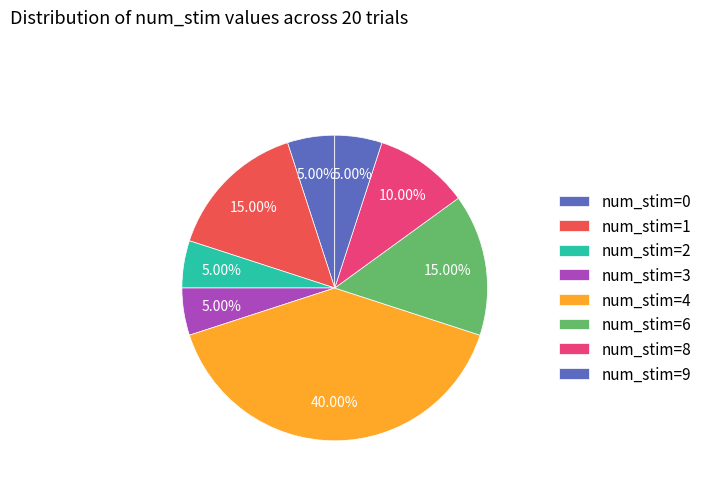

Count the number of slices in the pie.

8